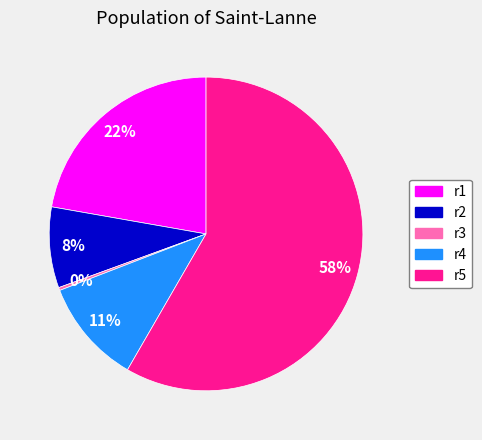

What is the smallest slice in the pie chart?

r3